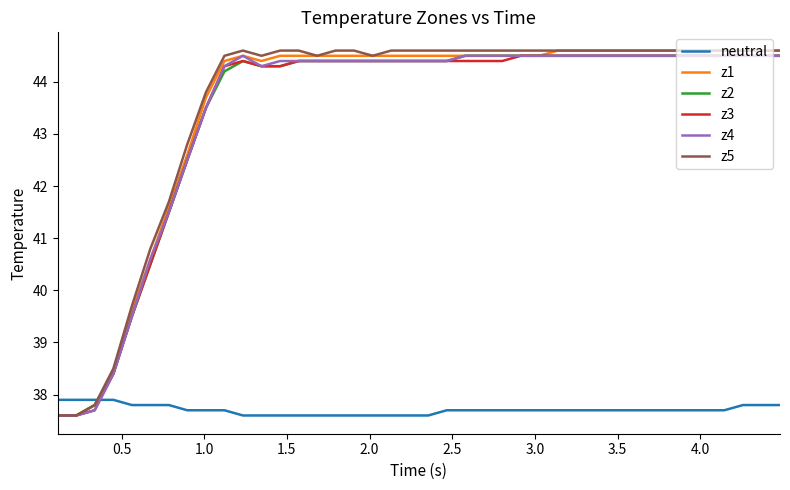

How many times do z3 and neutral cross each other?

1